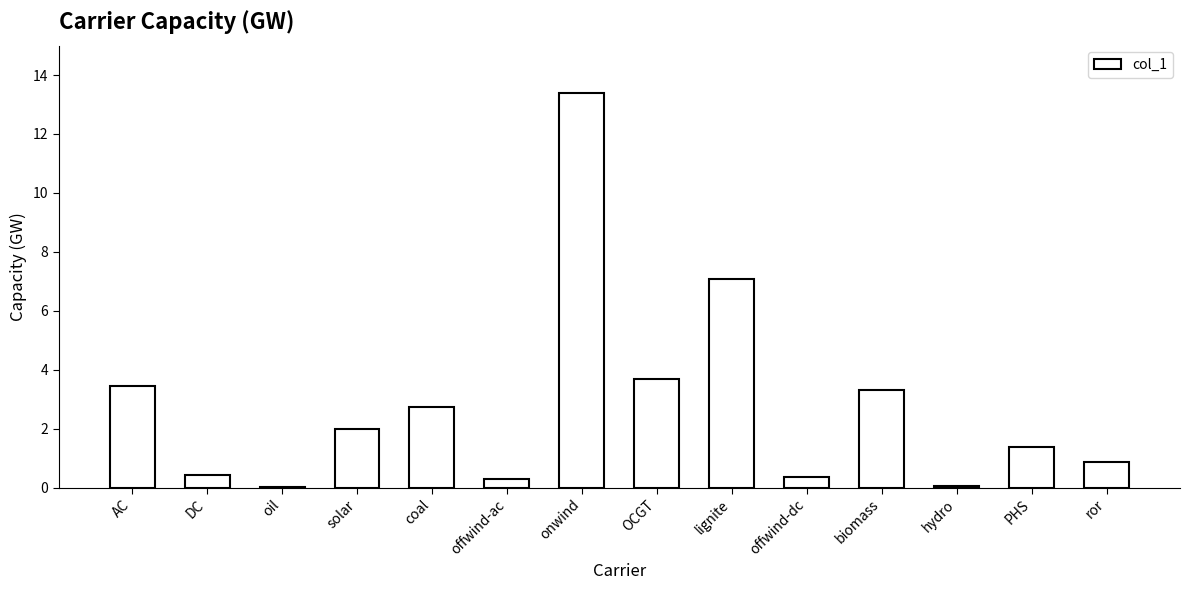

What is the greatest value displayed?

13.4